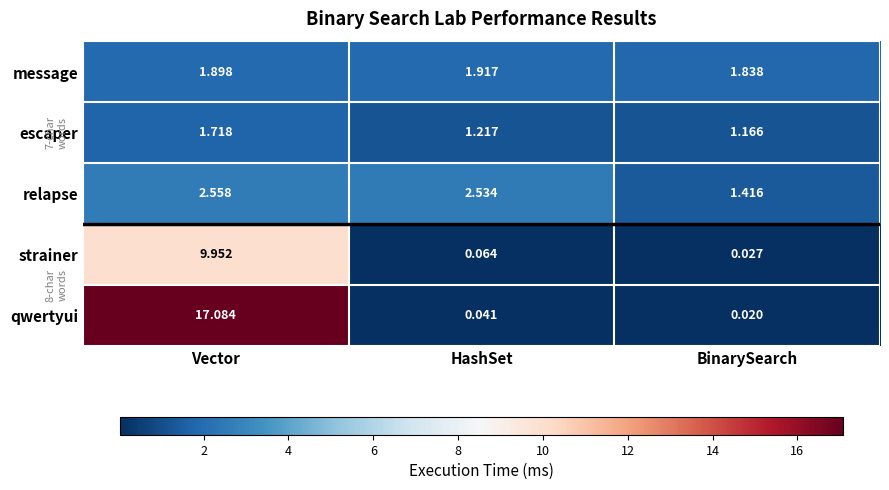

Which series has the widest spread of values?

qwertyui